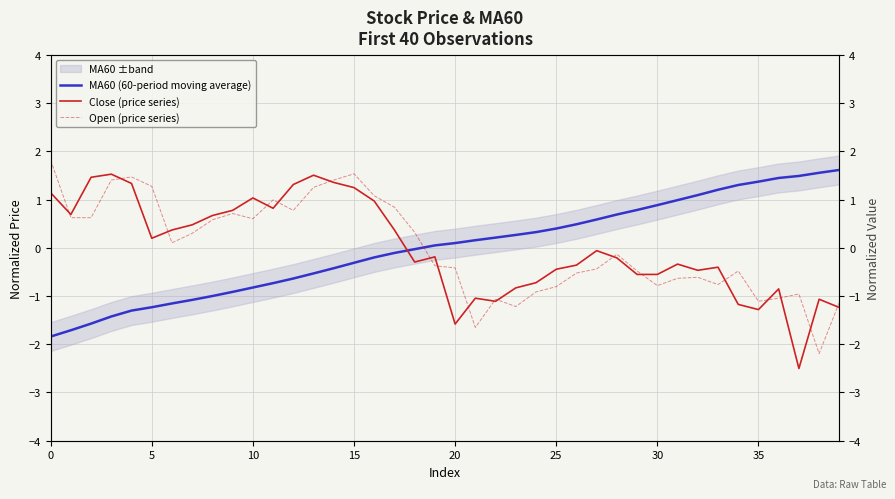

At which category is the sum across all series the highest?

15